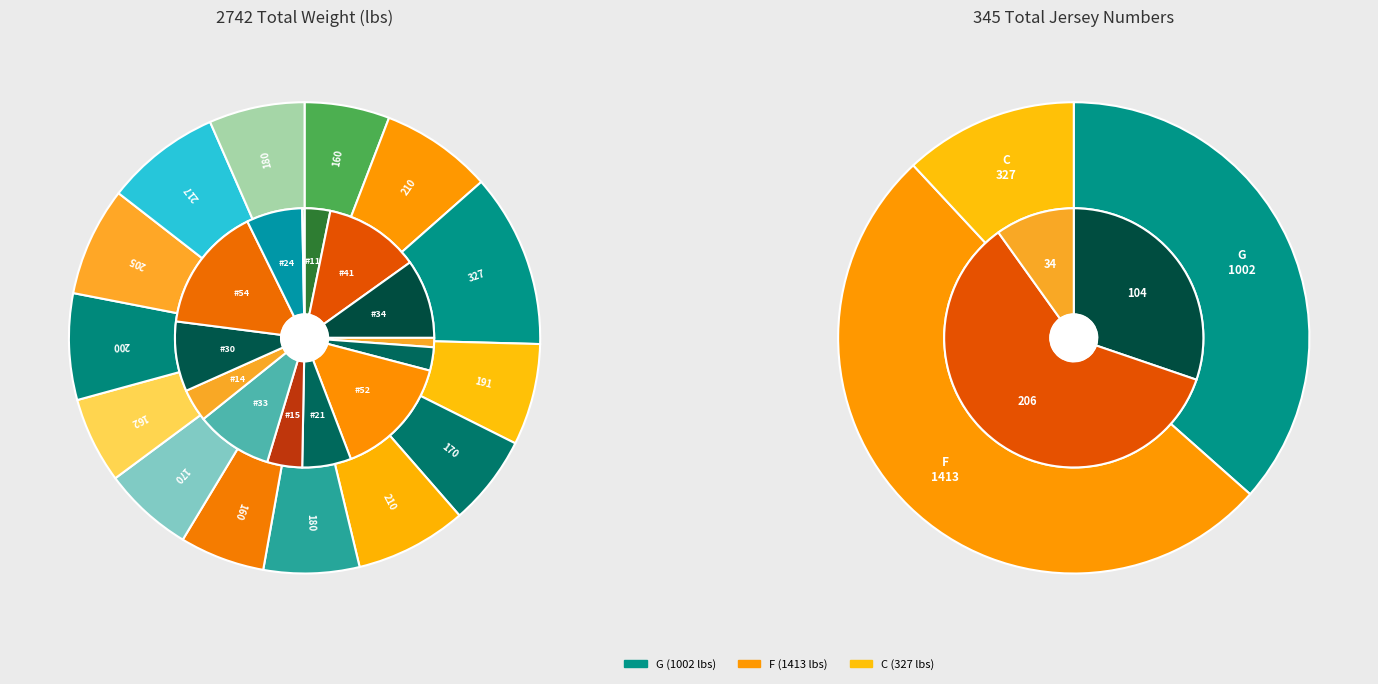

To the nearest percent, what is the average slice percentage?

7%